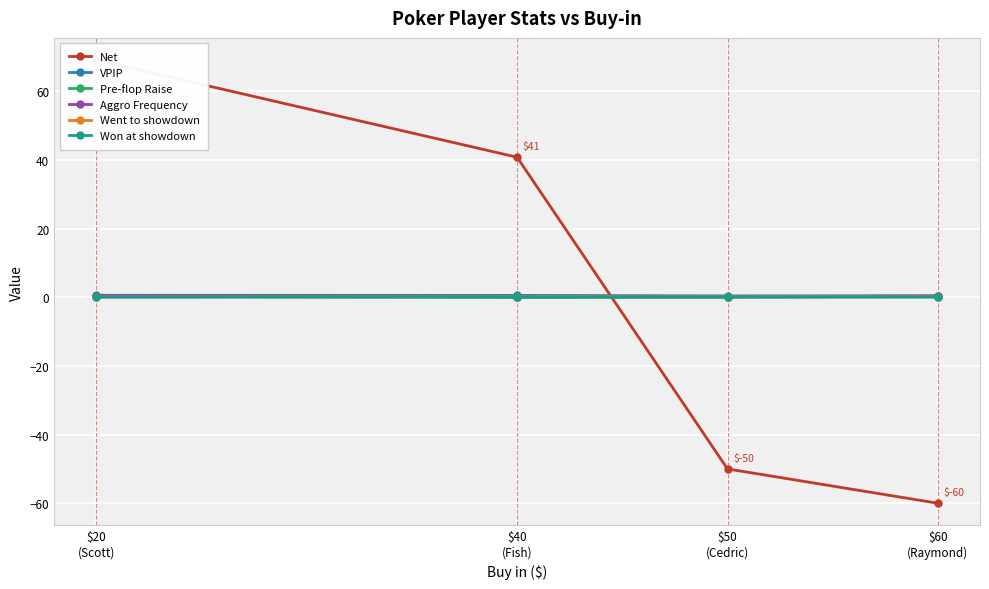

What is the approximate value of VPIP at $40
(Fish)?

0.6